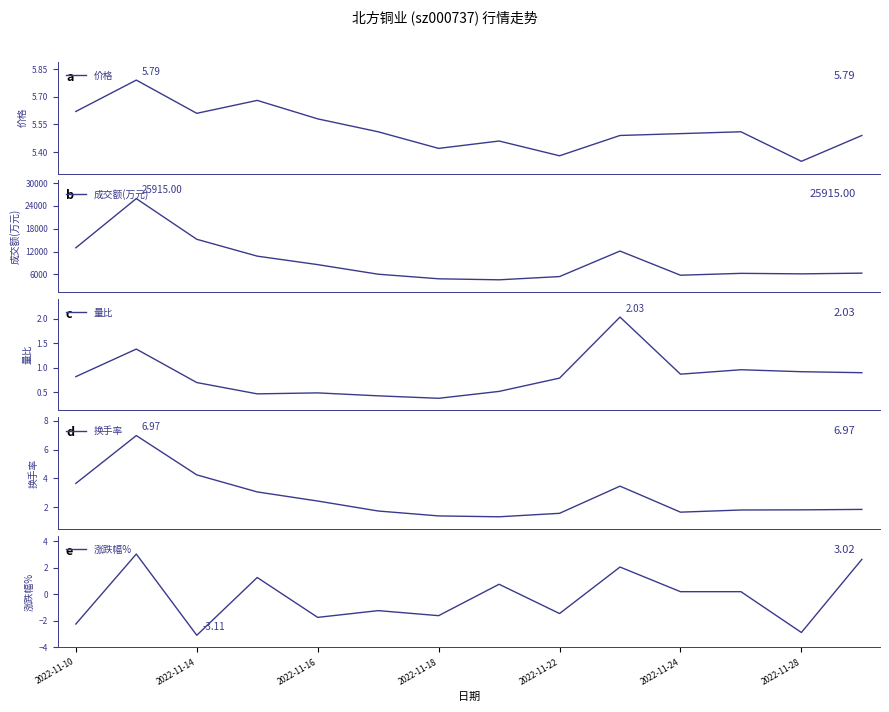

What position from the left is 11?

12